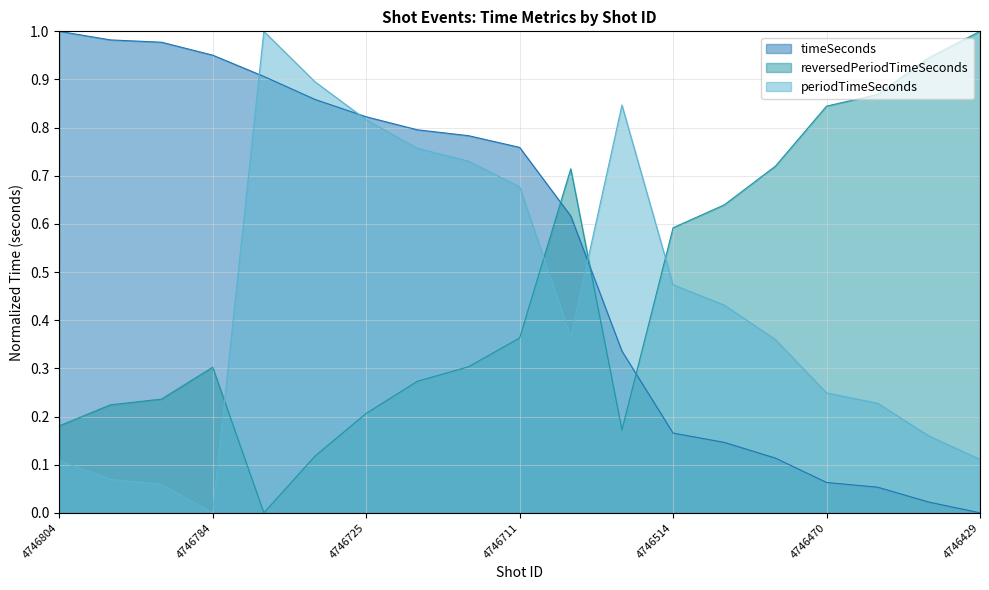

Rank the categories by timeSeconds value from highest to lowest.

4746804, 4746798, 4746797, 4746784, 4746904, 4746732, 4746725, 4746719, 4746718, 4746711, 4746690, 4746568, 4746514, 4746508, 4746493, 4746470, 4746469, 4746460, 4746429